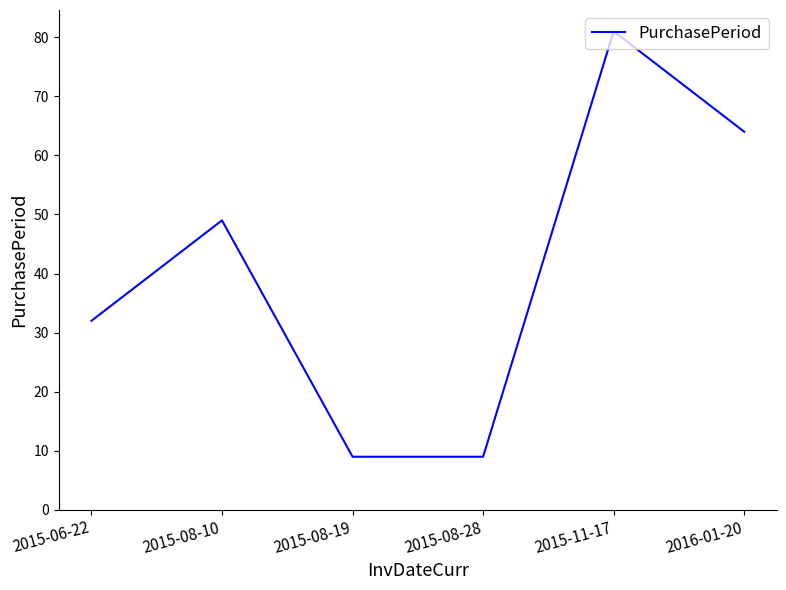

What is the greatest value displayed?

81